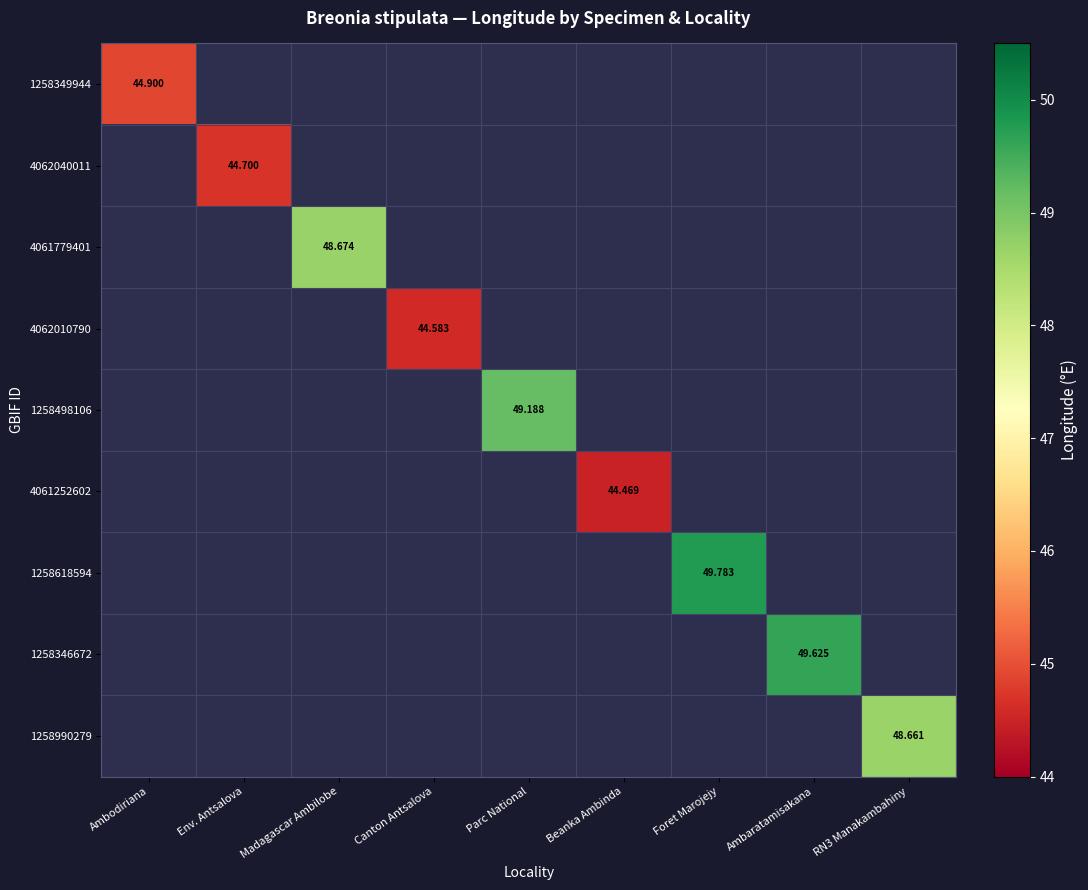

Which series has the largest range (max minus min)?

1258349944